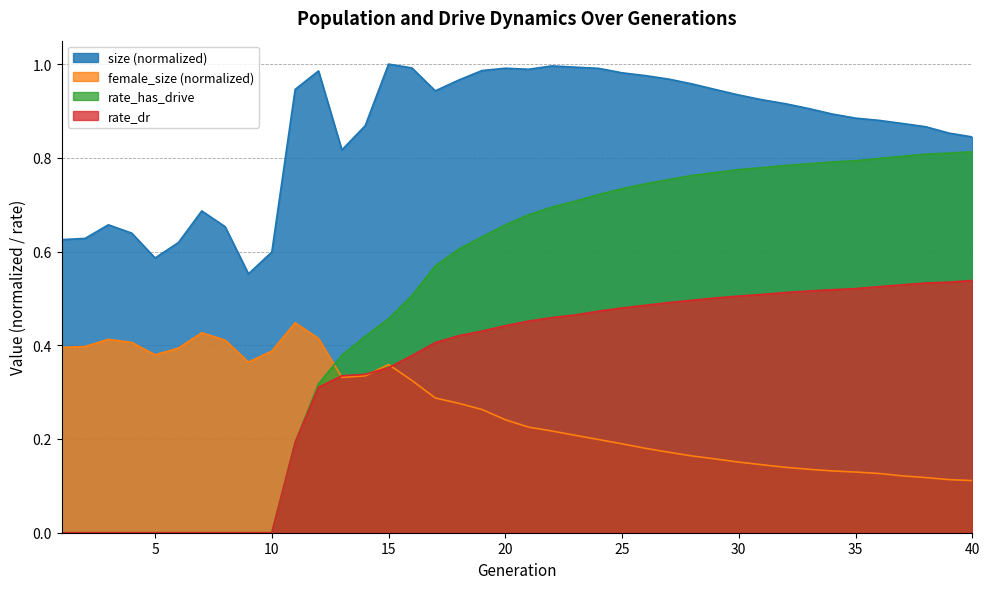

What is the sum of the rate_has_drive values at 1 and 32?

0.8